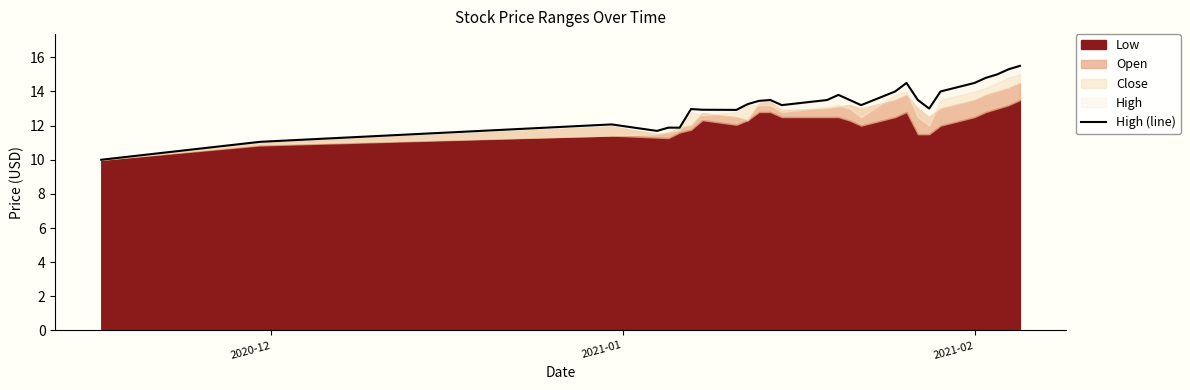

What is the sum of all values?

358.9